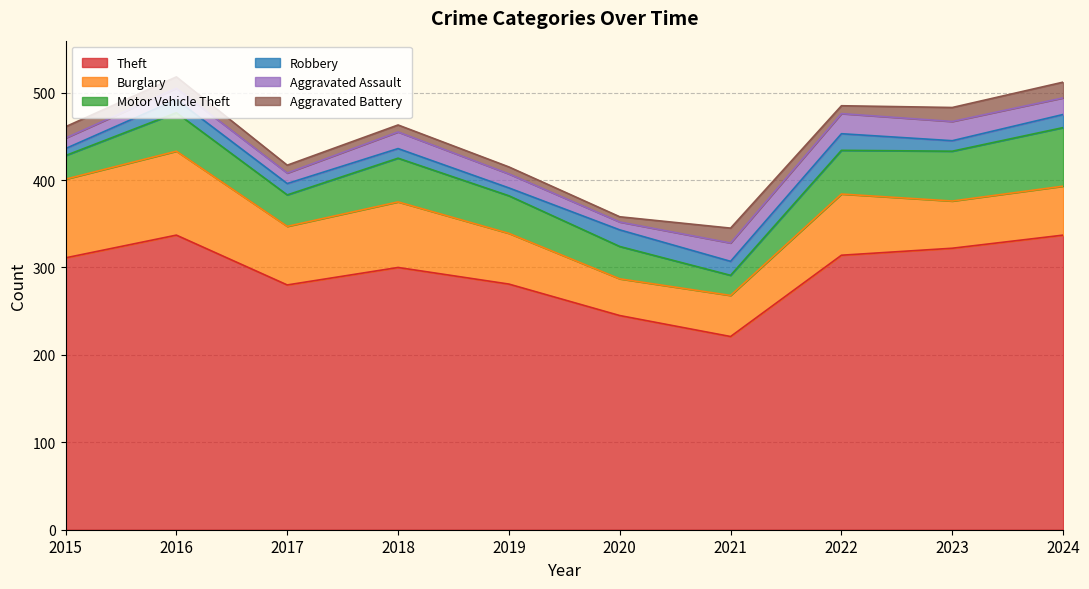

What is the spread (max minus min) of values at 2020?

239